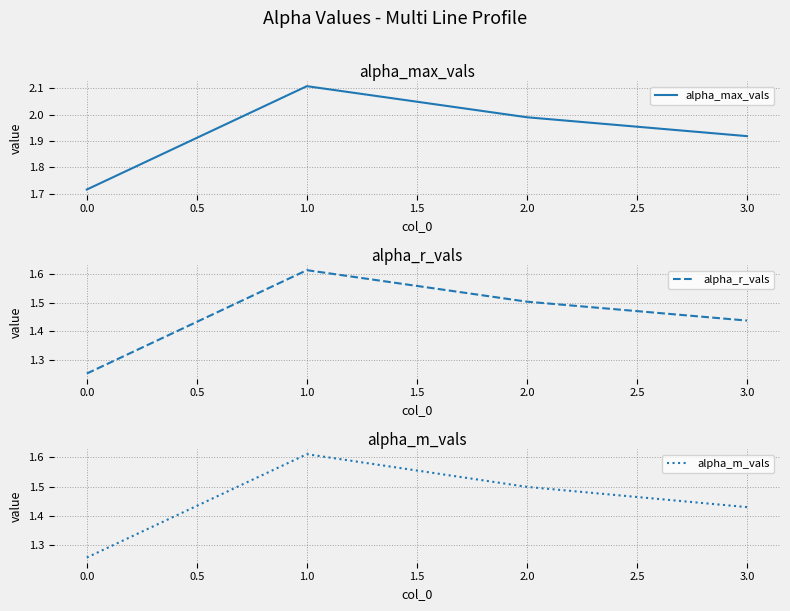

Reading left to right, transcribe all the data shown in this chart.

alpha_max_vals: 1.7	2.1	2.0	1.9
alpha_r_vals: 1.3	1.6	1.5	1.4
alpha_m_vals: 1.3	1.6	1.5	1.4